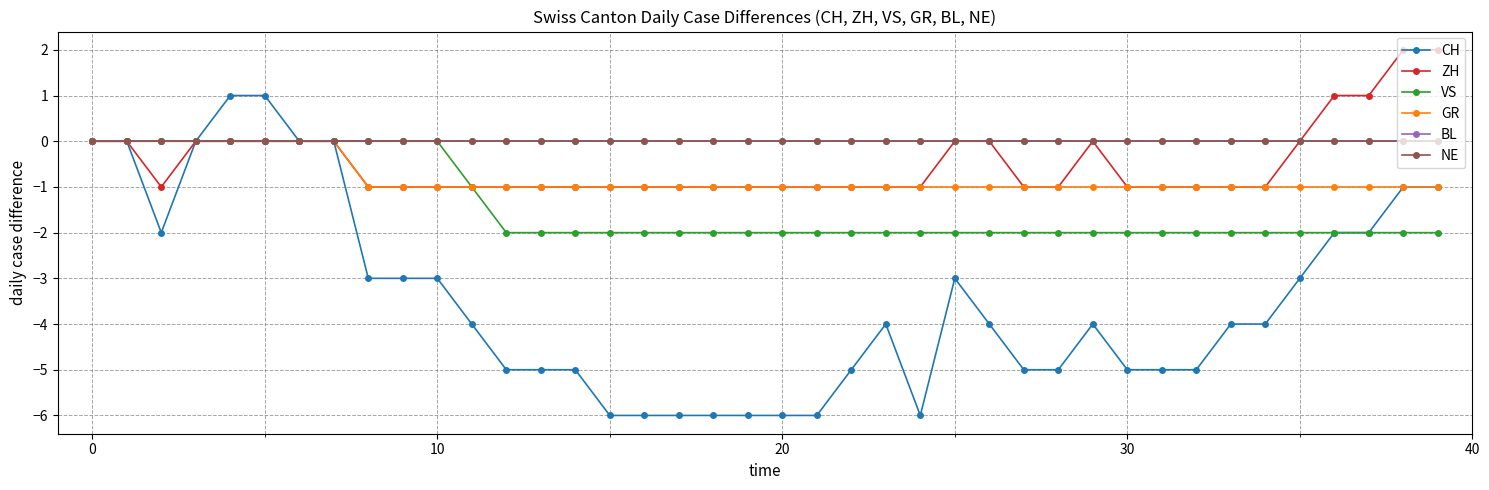

List the series in order of their peak value, highest first.

ZH, CH, VS, GR, BL, NE